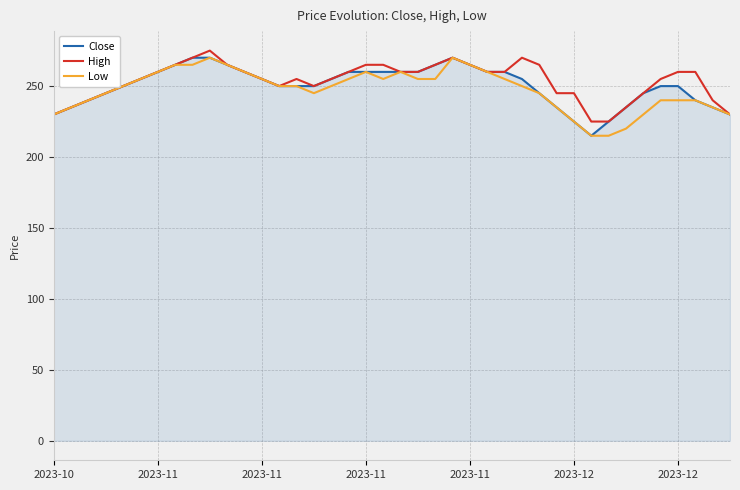

What is the minimum value for Low?

215